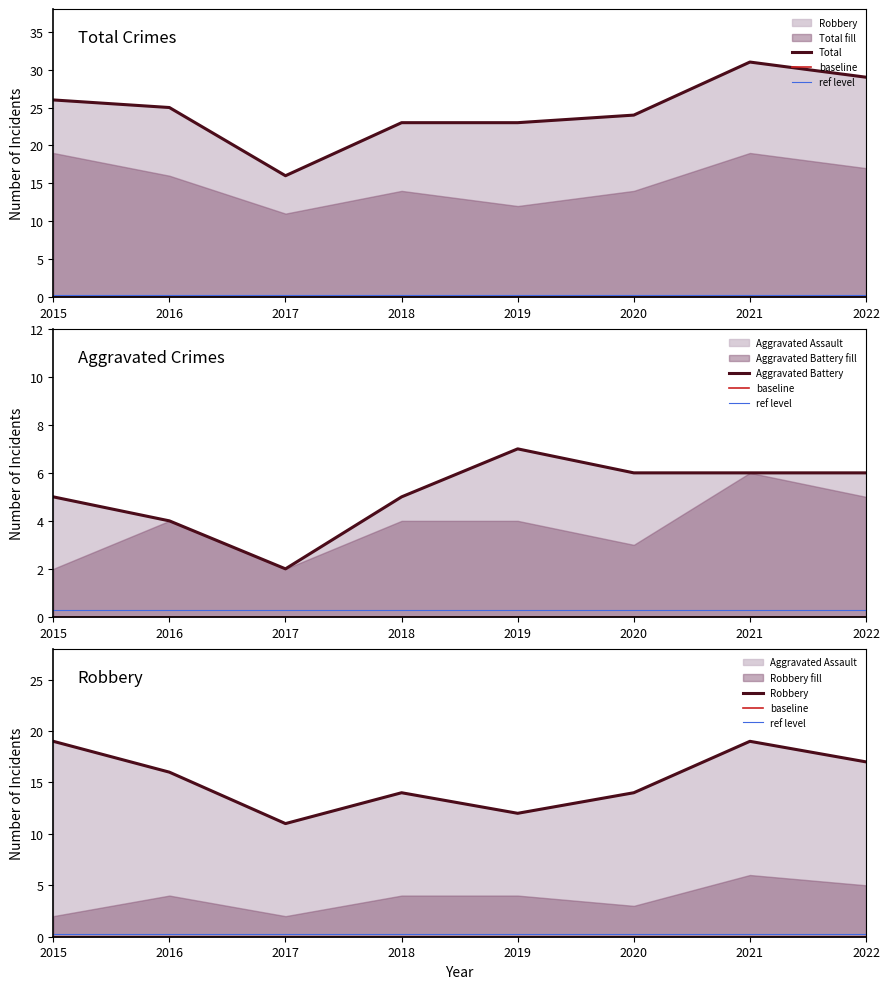

Rank the series by their maximum value, from lowest to highest.

Aggravated Battery, Robbery, Total